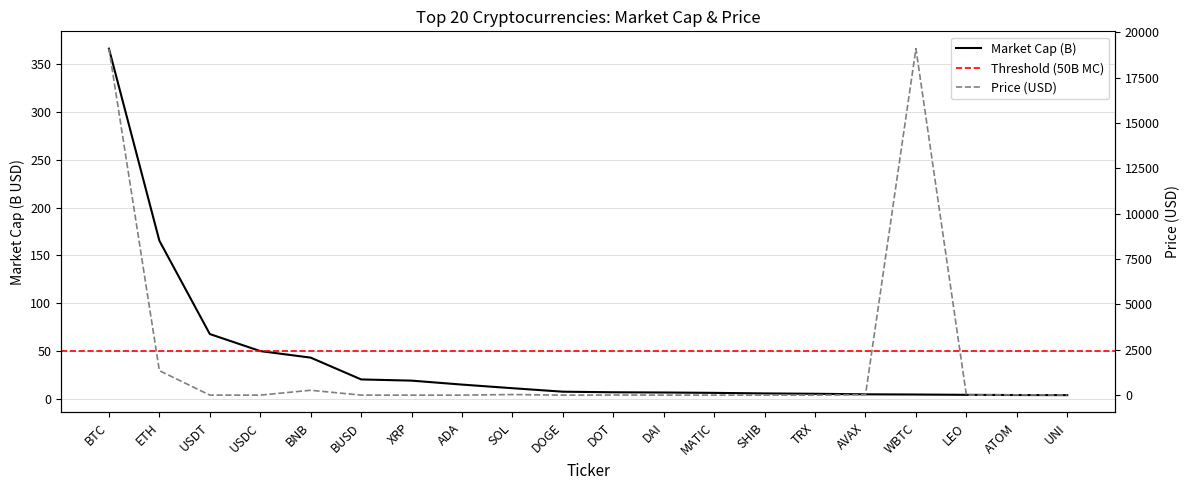

At which label does Market Cap (B) reach its minimum?

UNI